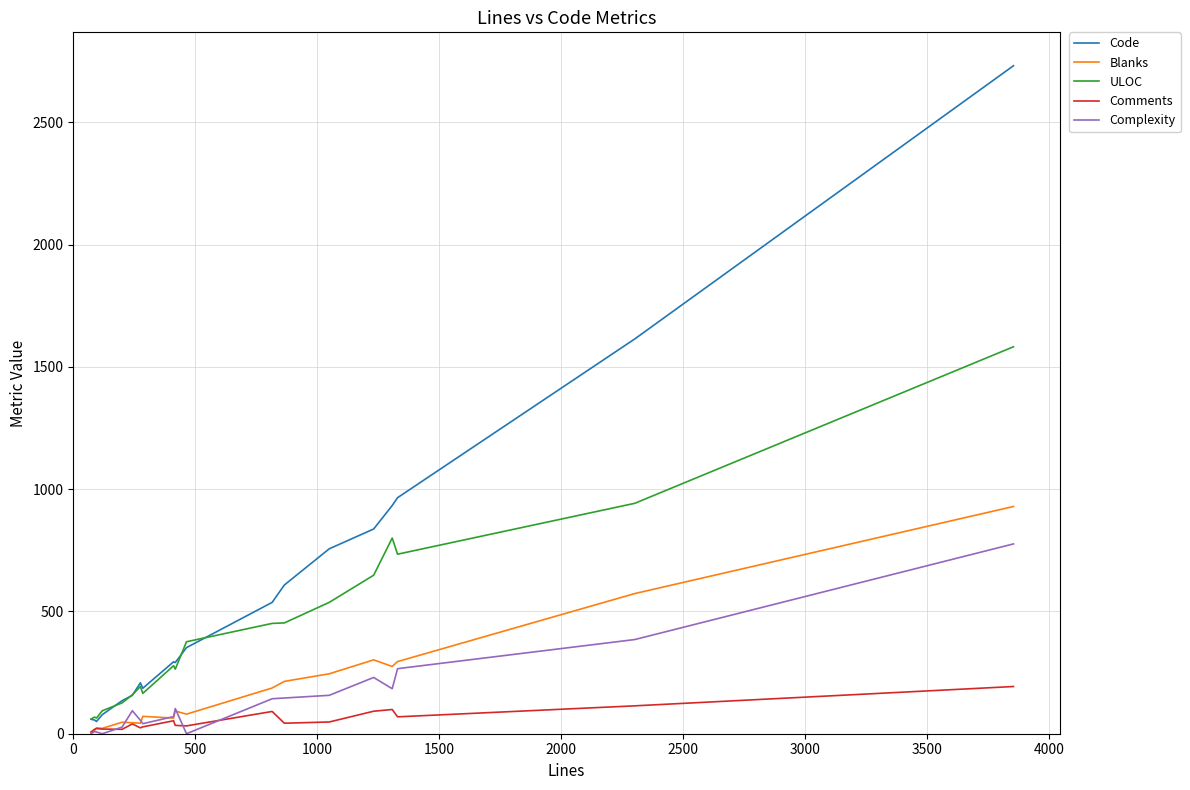

Which series has the largest range (max minus min)?

Code